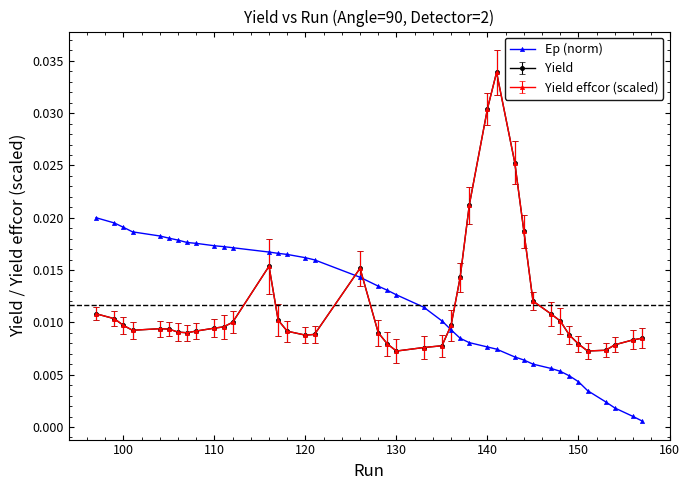

Which series ends up on top after the final intersection of Yield and Ep (norm)?

Yield